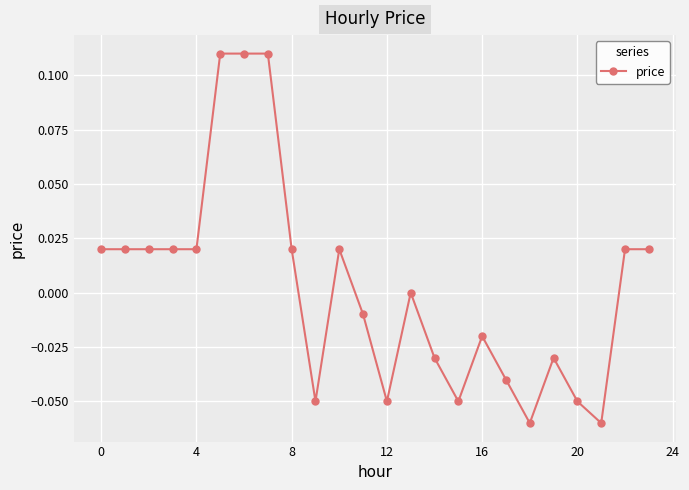

True or false: the data has more than 2 interior local peaks.

True